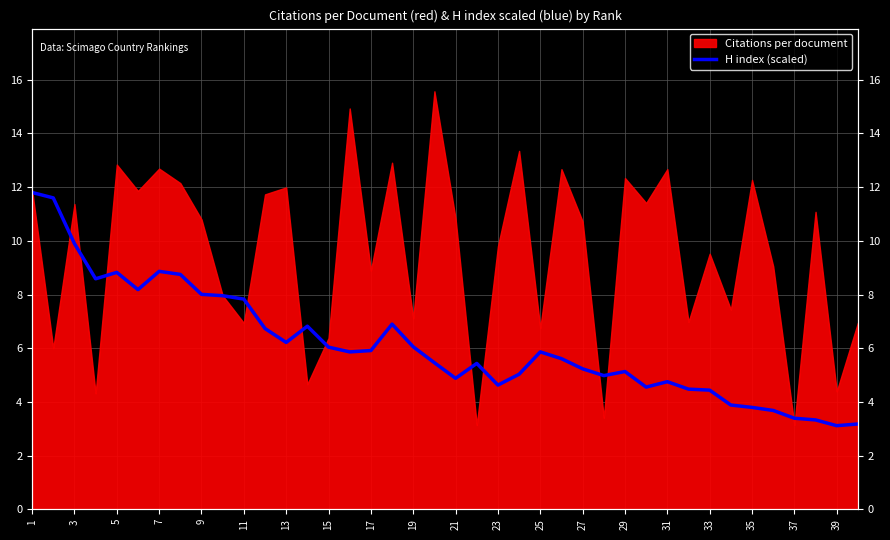

How many lines are shown in the chart?

1